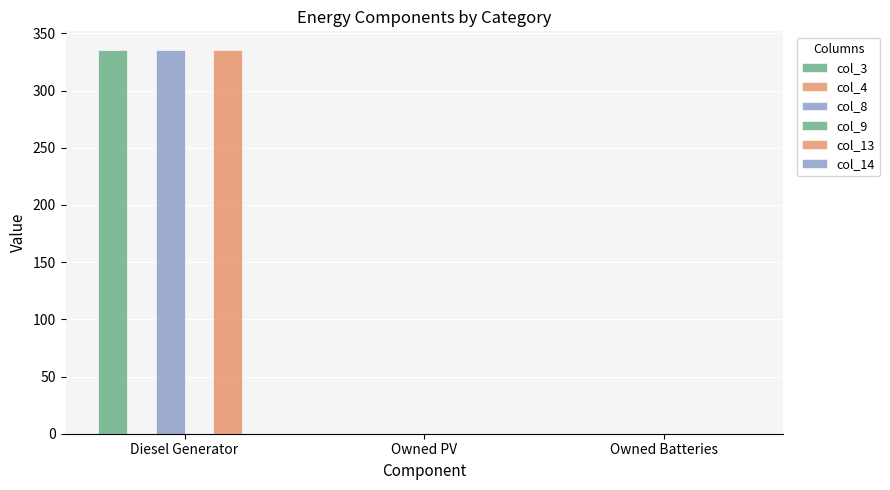

Rank the categories by col_4 value from lowest to highest.

Diesel Generator, Owned PV, Owned Batteries